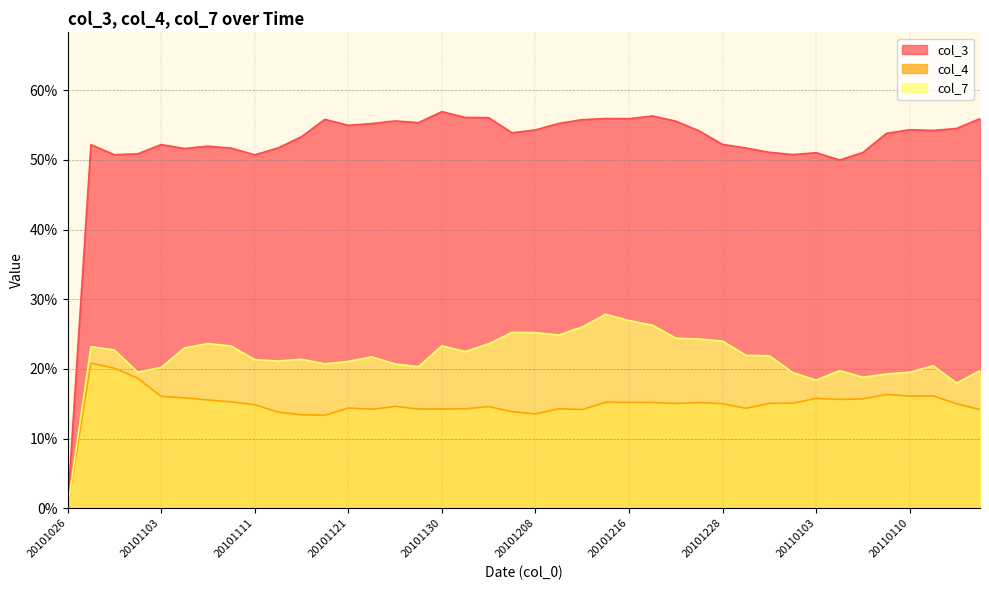

Which series has the largest range (max minus min)?

col_3